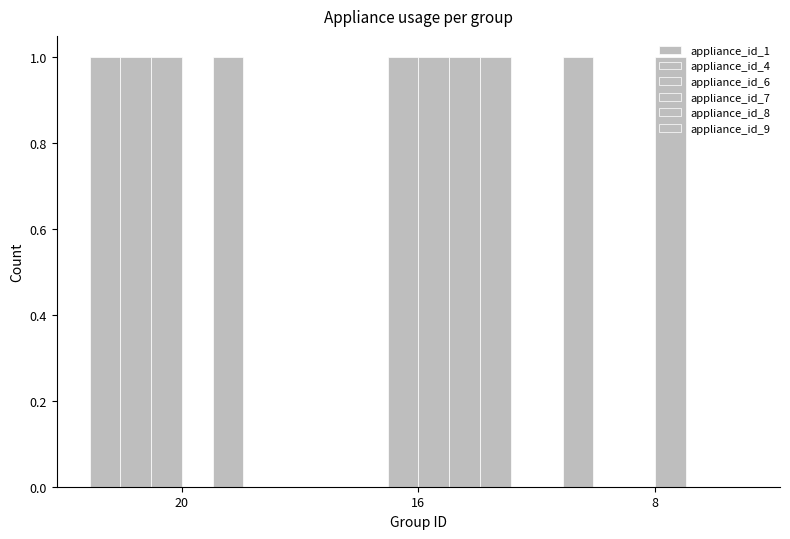

Rank the series at 8 from lowest to highest value.

appliance_id_4, appliance_id_6, appliance_id_8, appliance_id_9, appliance_id_1, appliance_id_7